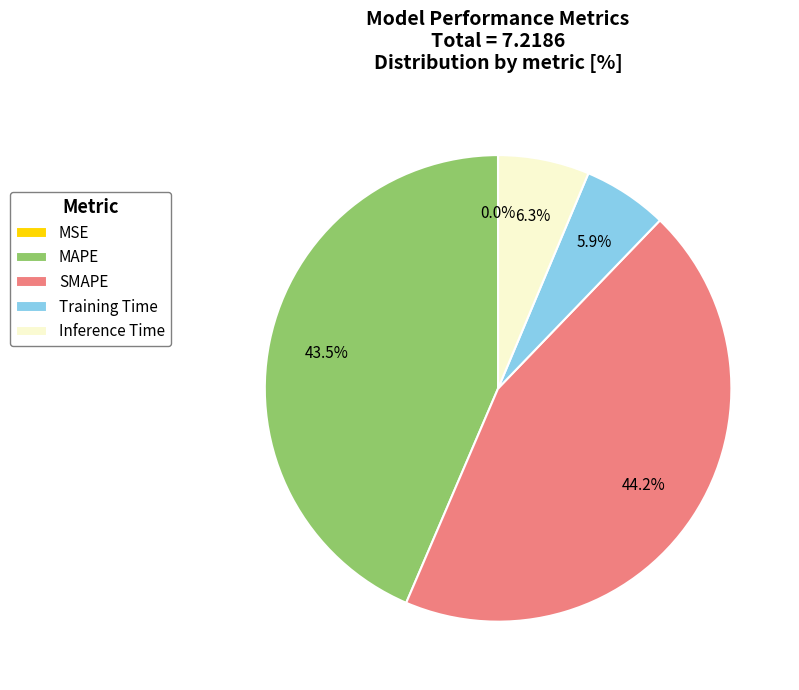

What is the largest slice in the pie chart?

SMAPE